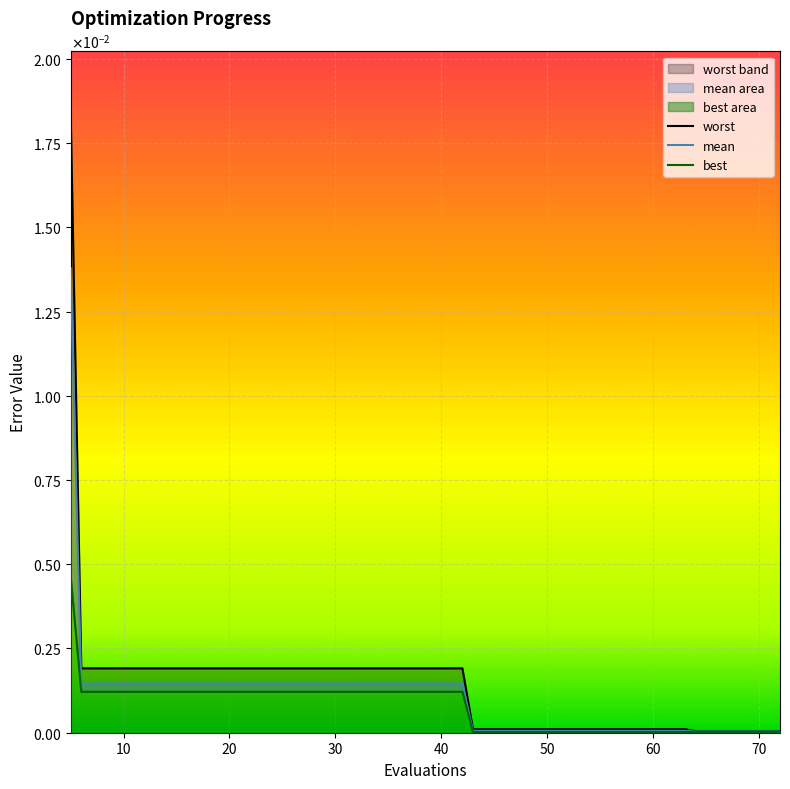

At which category is the sum across all series the highest?

5